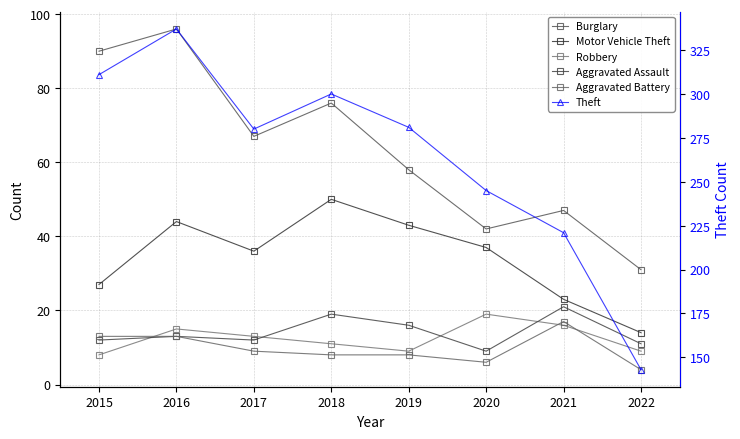

In Aggravated Assault, how many points are lower than both neighbors (excluding endpoints)?

2